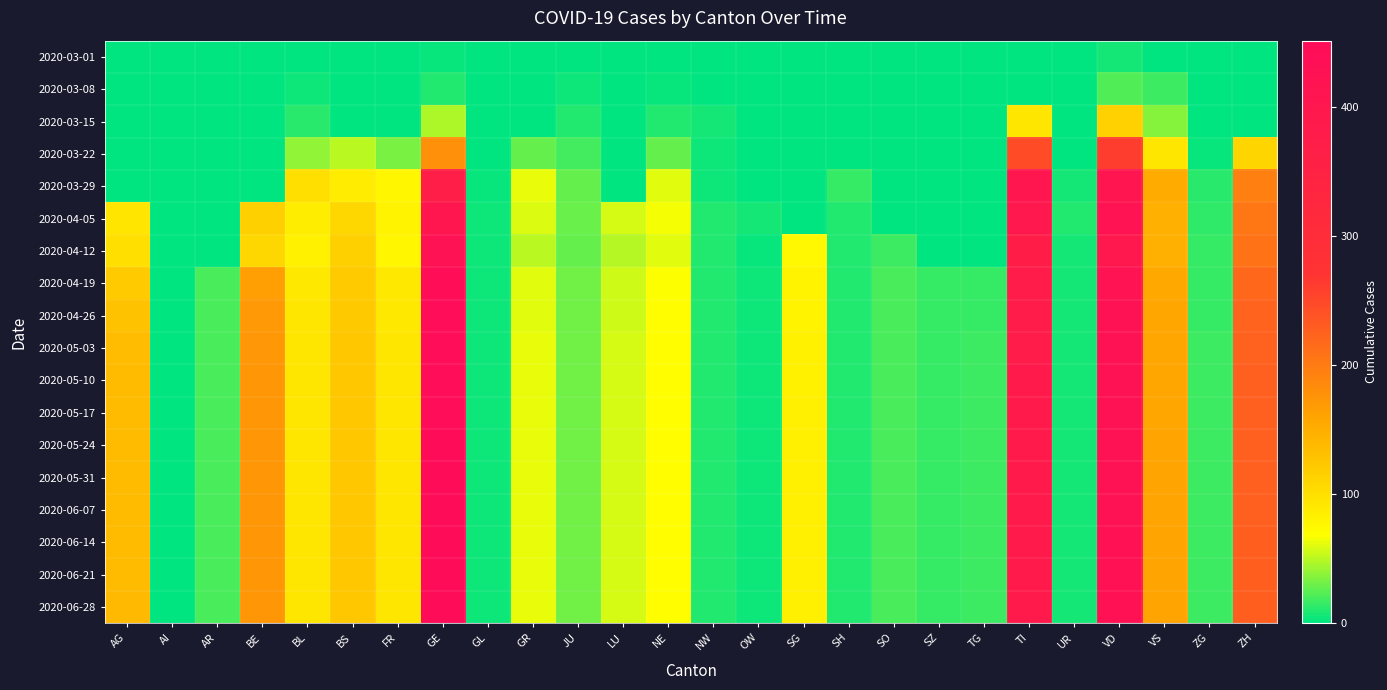

Reading left to right, extract all data points from this chart.

2020-03-01: AG=0	AI=0	AR=0	BE=1	BL=1	BS=0	FR=0	GE=3	GL=0	GR=0	JU=1	LU=0	NE=0	NW=0	OW=0	SG=0	SH=0	SO=0	SZ=0	TG=0	TI=0	UR=0	VD=7	VS=0	ZG=0	ZH=0
2020-03-08: AG=0	AI=0	AR=0	BE=0	BL=4	BS=1	FR=0	GE=9	GL=0	GR=0	JU=5	LU=0	NE=3	NW=0	OW=0	SG=0	SH=0	SO=0	SZ=0	TG=0	TI=0	UR=0	VD=22	VS=16	ZG=0	ZH=0
2020-03-15: AG=0	AI=0	AR=0	BE=0	BL=12	BS=0	FR=0	GE=46	GL=0	GR=0	JU=9	LU=0	NE=9	NW=6	OW=0	SG=0	SH=0	SO=0	SZ=0	TG=0	TI=92	UR=0	VD=113	VS=36	ZG=0	ZH=0
2020-03-22: AG=0	AI=0	AR=0	BE=0	BL=40	BS=50	FR=32	GE=179	GL=0	GR=27	JU=18	LU=0	NE=28	NW=5	OW=0	SG=0	SH=0	SO=0	SZ=0	TG=0	TI=246	UR=0	VD=259	VS=92	ZG=3	ZH=110
2020-03-29: AG=0	AI=0	AR=0	BE=0	BL=99	BS=87	FR=76	GE=365	GL=2	GR=63	JU=28	LU=0	NE=60	NW=4	OW=0	SG=0	SH=15	SO=0	SZ=0	TG=0	TI=402	UR=7	VD=409	VS=153	ZG=12	ZH=194
2020-04-05: AG=94	AI=0	AR=0	BE=115	BL=86	BS=108	FR=81	GE=406	GL=5	GR=59	JU=29	LU=57	NE=66	NW=9	OW=6	SG=0	SH=10	SO=0	SZ=0	TG=0	TI=396	UR=10	VD=419	VS=147	ZG=13	ZH=203
2020-04-12: AG=100	AI=0	AR=0	BE=109	BL=82	BS=115	FR=77	GE=424	GL=5	GR=51	JU=28	LU=49	NE=61	NW=10	OW=3	SG=75	SH=9	SO=17	SZ=0	TG=0	TI=370	UR=6	VD=394	VS=147	ZG=15	ZH=207
2020-04-19: AG=120	AI=1	AR=20	BE=165	BL=90	BS=120	FR=90	GE=440	GL=5	GR=60	JU=30	LU=55	NE=68	NW=10	OW=5	SG=80	SH=10	SO=20	SZ=15	TG=15	TI=380	UR=7	VD=420	VS=155	ZG=15	ZH=220
2020-04-26: AG=130	AI=1	AR=20	BE=170	BL=92	BS=122	FR=91	GE=445	GL=5	GR=61	JU=30	LU=56	NE=69	NW=10	OW=5	SG=81	SH=10	SO=20	SZ=15	TG=15	TI=382	UR=7	VD=422	VS=157	ZG=15	ZH=222
2020-05-03: AG=135	AI=1	AR=20	BE=172	BL=93	BS=124	FR=92	GE=447	GL=5	GR=62	JU=31	LU=57	NE=70	NW=10	OW=5	SG=82	SH=10	SO=21	SZ=15	TG=16	TI=384	UR=7	VD=424	VS=158	ZG=16	ZH=225
2020-05-10: AG=136	AI=1	AR=20	BE=173	BL=93	BS=124	FR=92	GE=448	GL=5	GR=62	JU=31	LU=57	NE=70	NW=10	OW=5	SG=82	SH=10	SO=21	SZ=15	TG=16	TI=385	UR=7	VD=425	VS=158	ZG=16	ZH=226
2020-05-17: AG=136	AI=1	AR=20	BE=173	BL=93	BS=125	FR=92	GE=449	GL=5	GR=62	JU=31	LU=57	NE=70	NW=10	OW=5	SG=83	SH=10	SO=21	SZ=15	TG=16	TI=385	UR=7	VD=425	VS=158	ZG=16	ZH=226
2020-05-24: AG=137	AI=1	AR=20	BE=174	BL=93	BS=125	FR=93	GE=450	GL=5	GR=62	JU=31	LU=57	NE=70	NW=10	OW=5	SG=83	SH=10	SO=21	SZ=15	TG=16	TI=385	UR=7	VD=426	VS=159	ZG=16	ZH=227
2020-05-31: AG=137	AI=1	AR=20	BE=174	BL=93	BS=125	FR=93	GE=450	GL=5	GR=62	JU=31	LU=57	NE=70	NW=10	OW=5	SG=83	SH=10	SO=21	SZ=15	TG=16	TI=386	UR=7	VD=426	VS=159	ZG=16	ZH=227
2020-06-07: AG=137	AI=1	AR=20	BE=174	BL=93	BS=125	FR=93	GE=450	GL=5	GR=62	JU=31	LU=57	NE=70	NW=10	OW=5	SG=83	SH=10	SO=21	SZ=15	TG=16	TI=386	UR=7	VD=426	VS=159	ZG=16	ZH=227
2020-06-14: AG=137	AI=1	AR=20	BE=174	BL=93	BS=125	FR=93	GE=450	GL=5	GR=62	JU=31	LU=57	NE=70	NW=10	OW=5	SG=83	SH=10	SO=21	SZ=15	TG=16	TI=386	UR=7	VD=427	VS=159	ZG=16	ZH=228
2020-06-21: AG=137	AI=1	AR=20	BE=174	BL=93	BS=125	FR=93	GE=451	GL=5	GR=62	JU=31	LU=57	NE=70	NW=10	OW=5	SG=83	SH=10	SO=21	SZ=15	TG=16	TI=386	UR=7	VD=427	VS=159	ZG=16	ZH=228
2020-06-28: AG=138	AI=1	AR=20	BE=174	BL=93	BS=125	FR=93	GE=451	GL=5	GR=62	JU=31	LU=57	NE=70	NW=10	OW=5	SG=83	SH=10	SO=21	SZ=15	TG=16	TI=386	UR=7	VD=427	VS=159	ZG=16	ZH=228